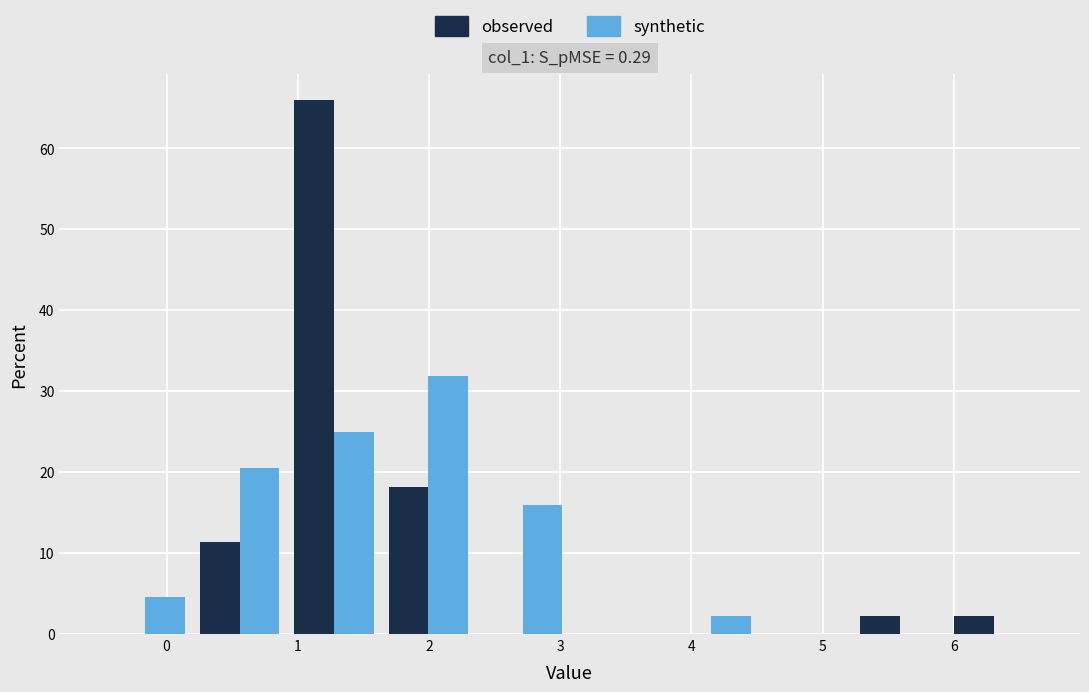

What is the height of the synthetic bar covering 0.2 to 0.9 on the x-axis? Neither the bar edges nor the heights are printed on the chart, so give them approximately, as read against the axes.

20